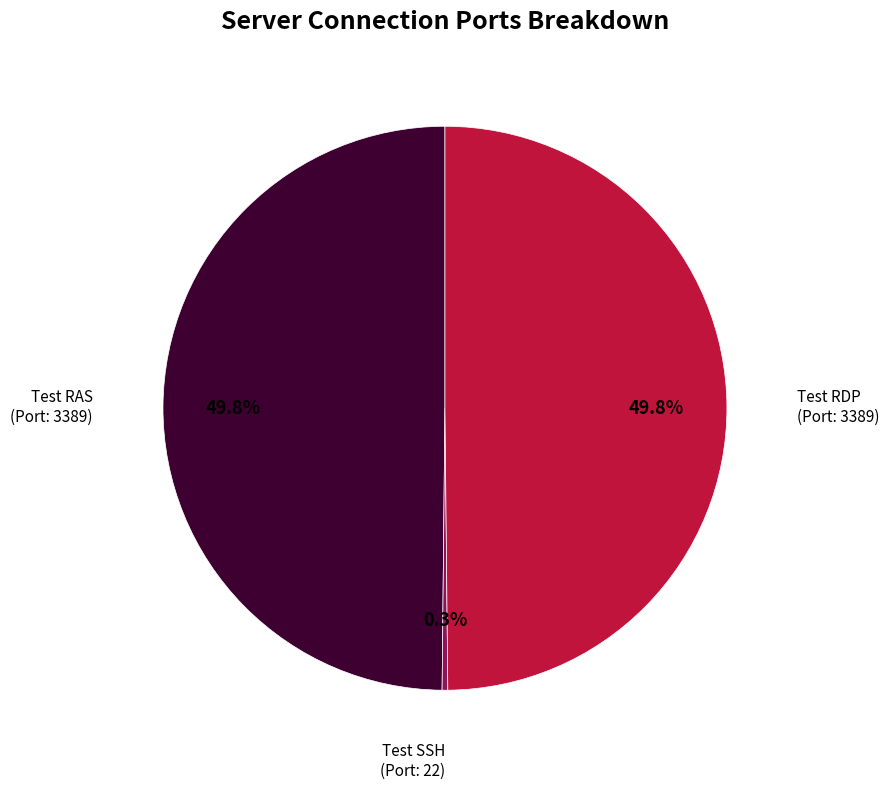

Which has a higher value, Test RAS or Test SSH?

Test RAS